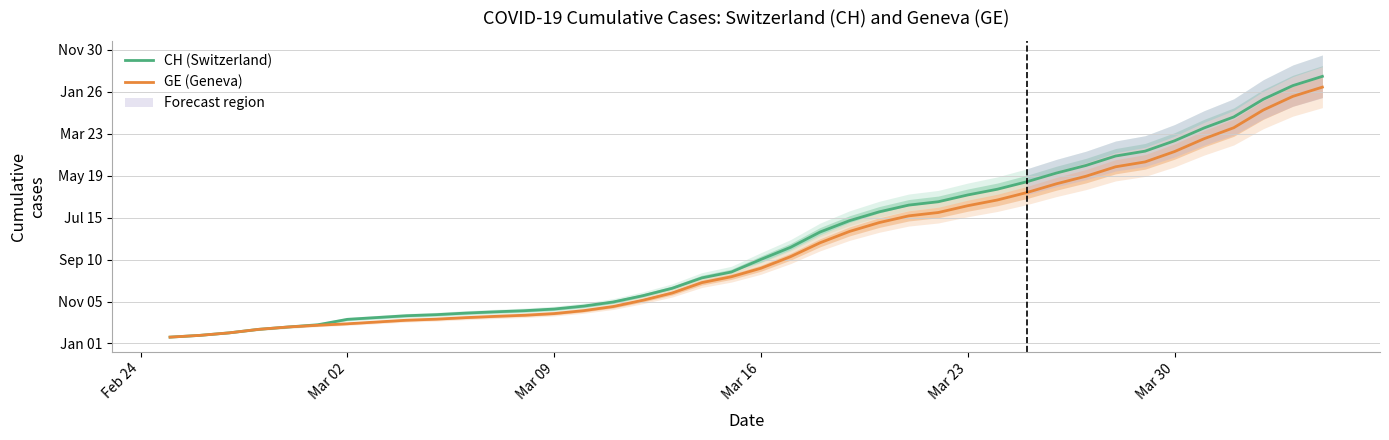

True or false: GE (Geneva) and CH (Switzerland) intersect in this chart.

False